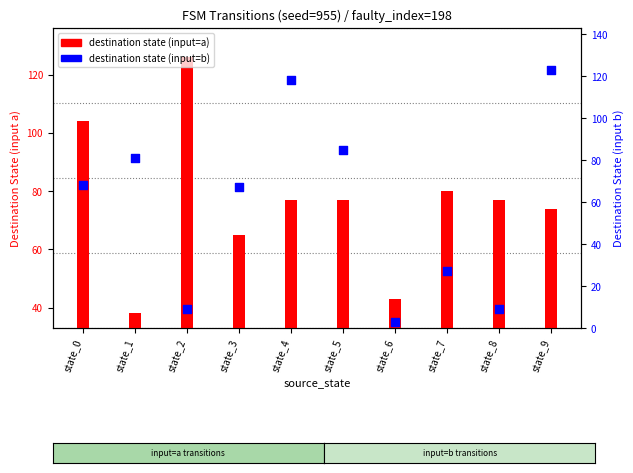

What is the total value across all series at state_7?

107